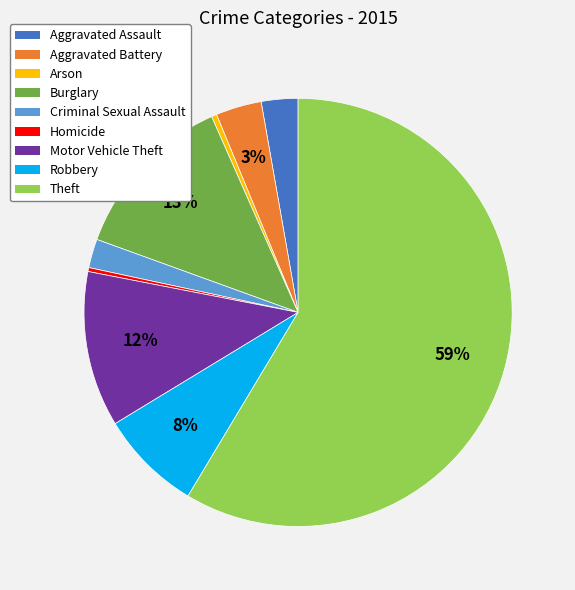

The Theft slice represents 47% of the pie. True or false?

False